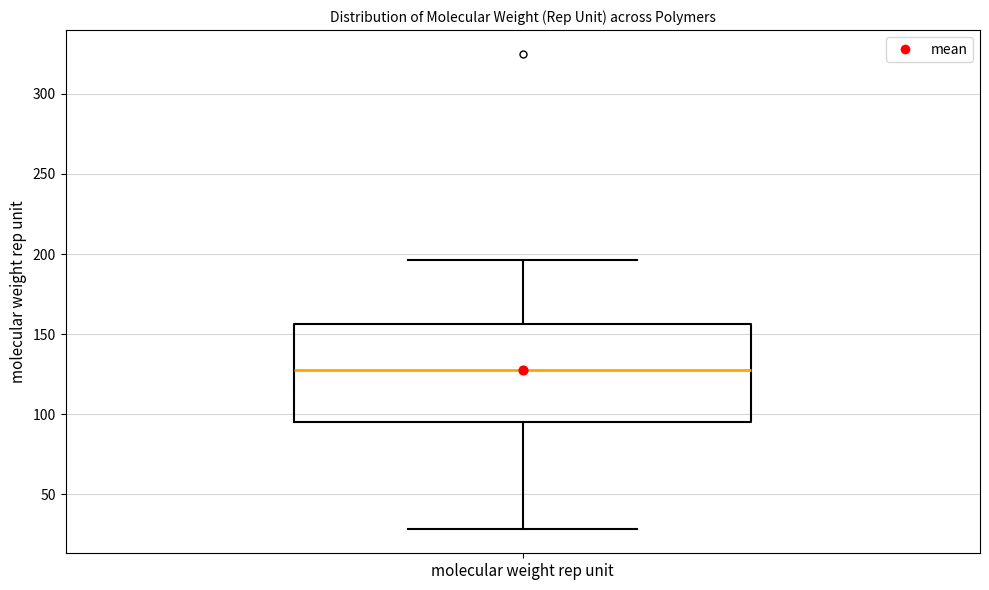

Transcribe this box plot: give where the median line is, the range the box spans, and where the two whiskers end, as read against the y-axis. The values are not printed on the chart, so give them approximately, as read against the axis.

median 130, box 95 to 155, whiskers 30 to 195